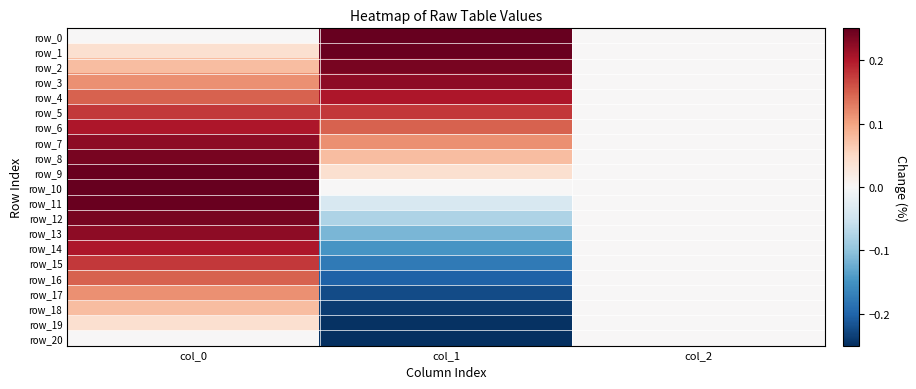

At which label does row_16 first exceed 0?

col_0